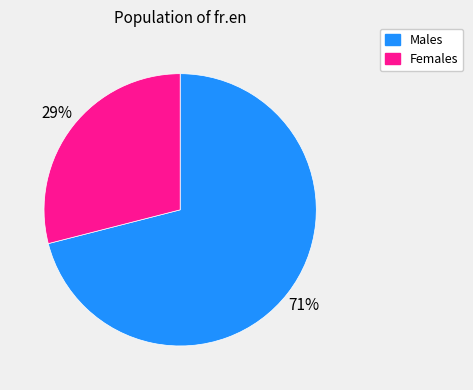

Rank the categories by value from lowest to highest.

Females, Males